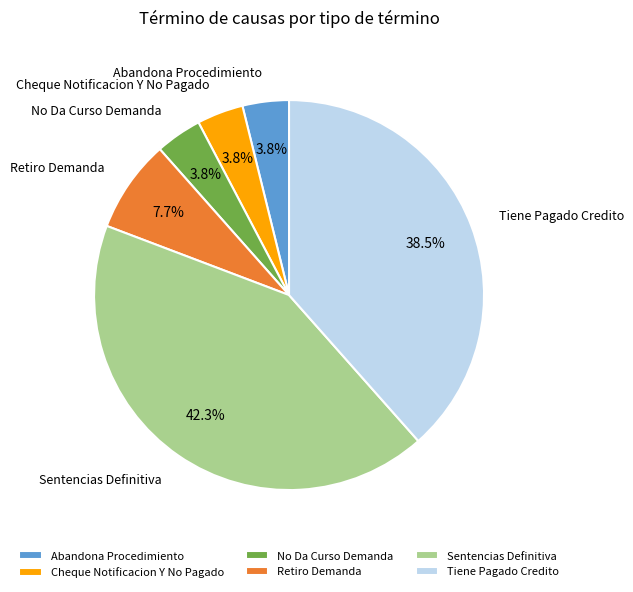

Combined, what portion of the pie is Retiro Demanda and Tiene Pagado Credito?

46.2%